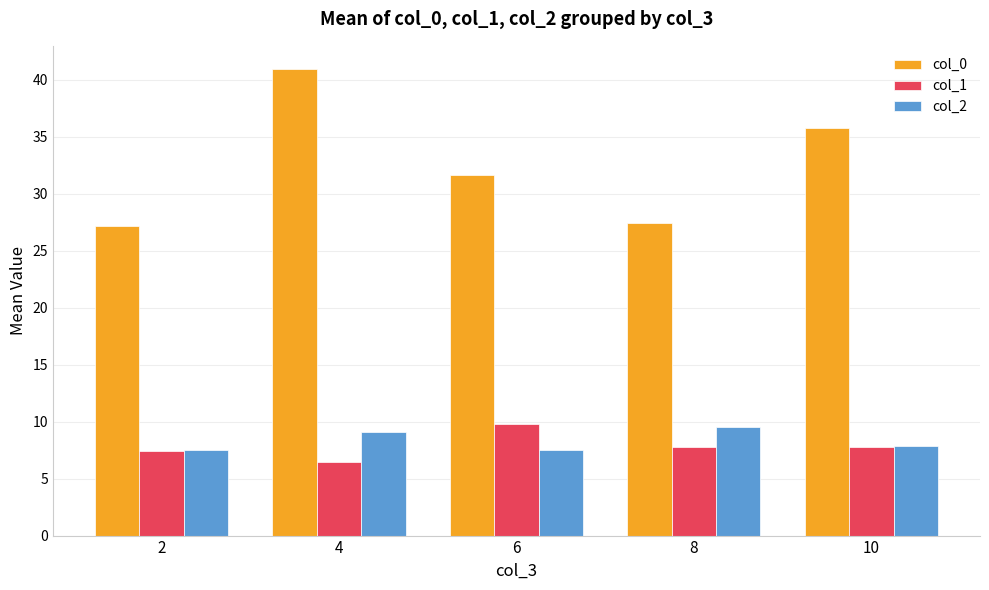

Which label corresponds to the smallest value in the chart?

4